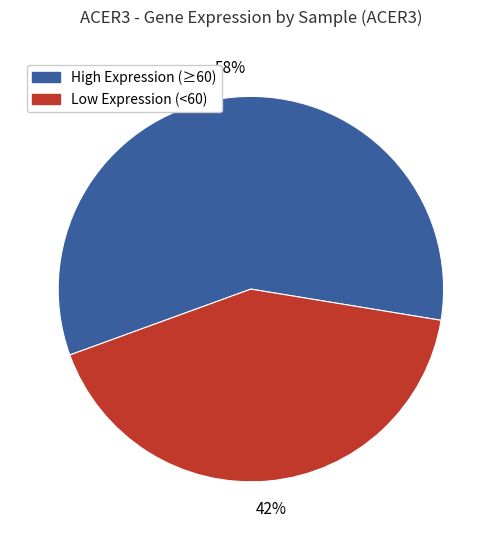

To the nearest percent, what is the average slice percentage?

50%